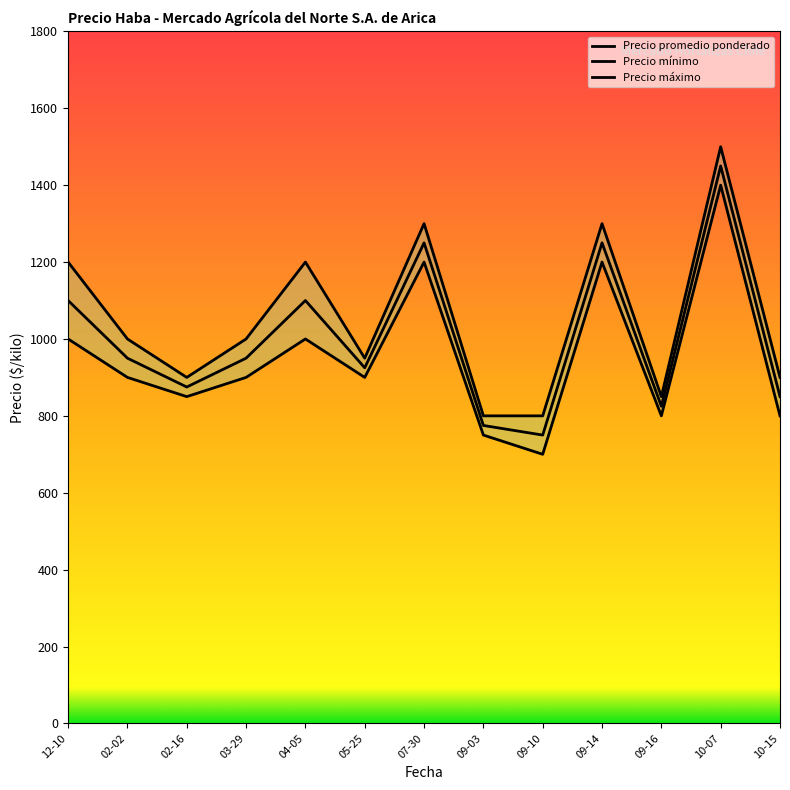

What is the value of the Precio máximo point at the 9th from the left?

800